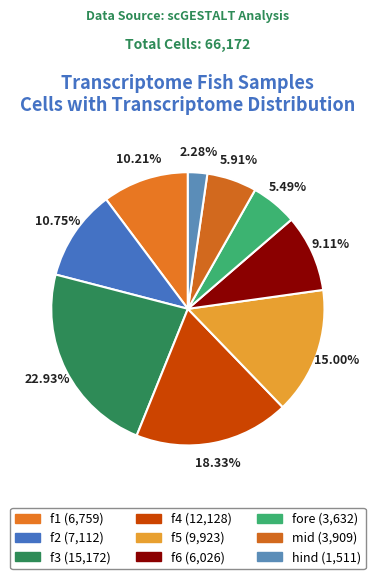

To the nearest percent, what is the difference between the largest and smallest slice percentages?

21%